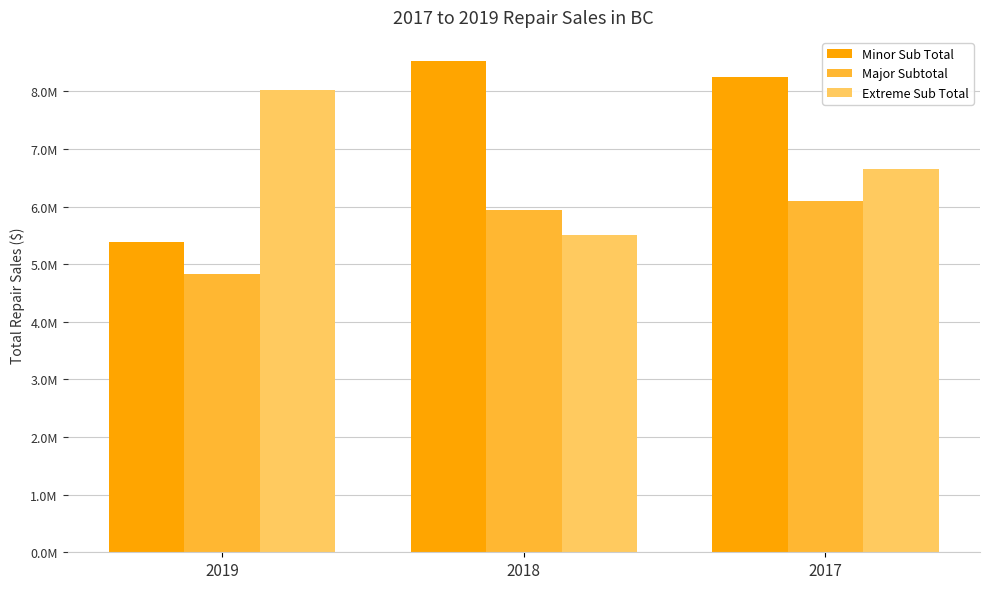

Between 2019 and 2018, which series saw the biggest shift?

Minor Sub Total